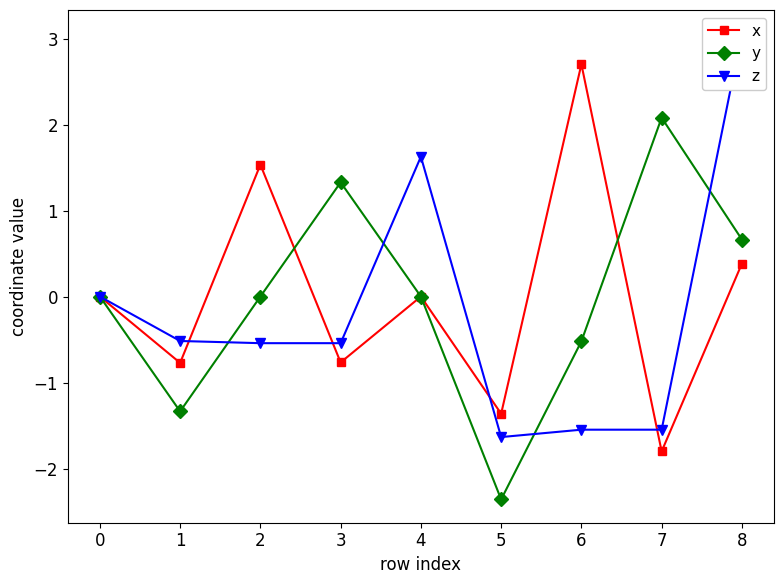

True or false: y has more than 2 interior local peaks.

False